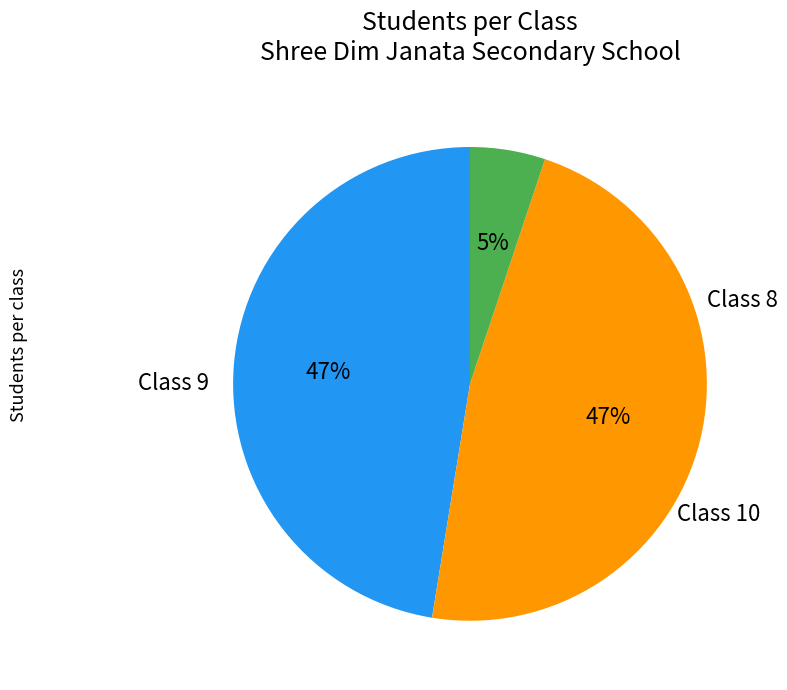

How many slices are in this pie chart?

3